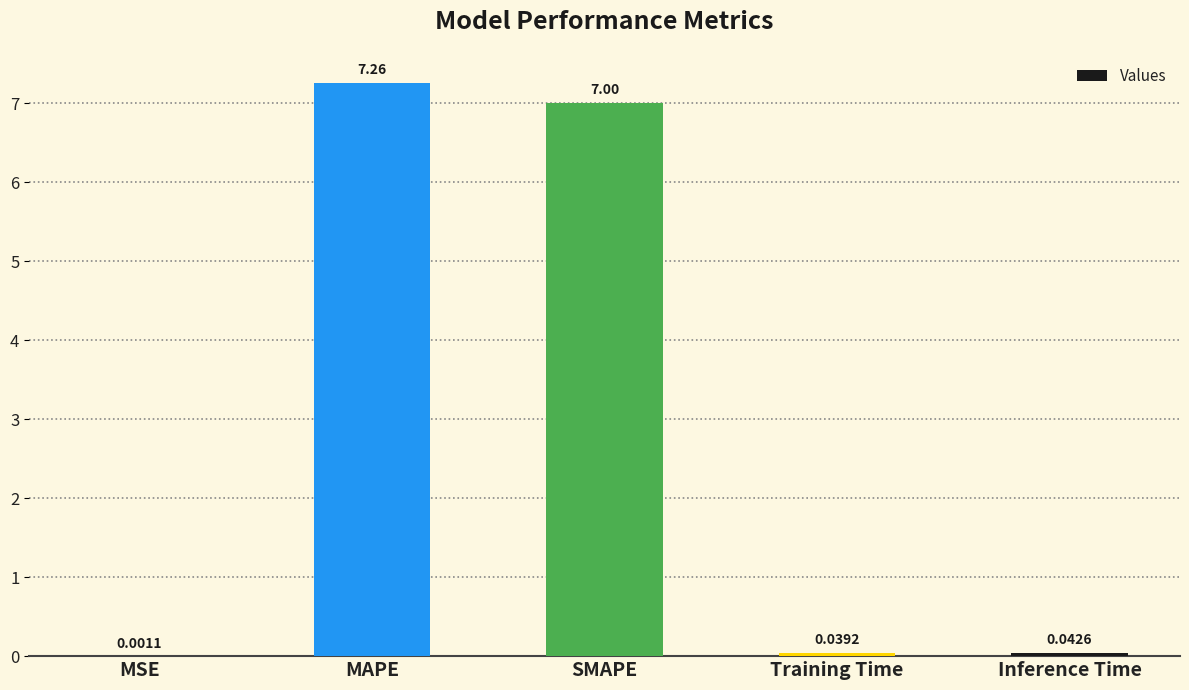

Which label corresponds to the largest value in the chart?

MAPE